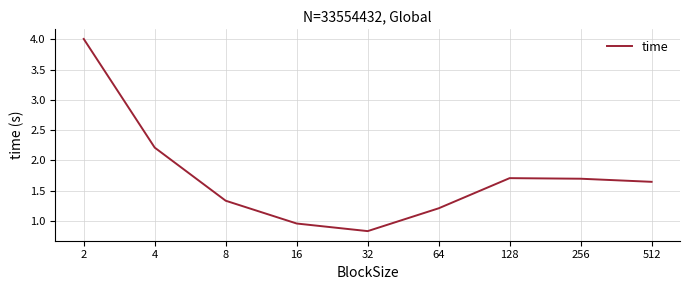

What is the difference between the maximum and minimum values?

3.2